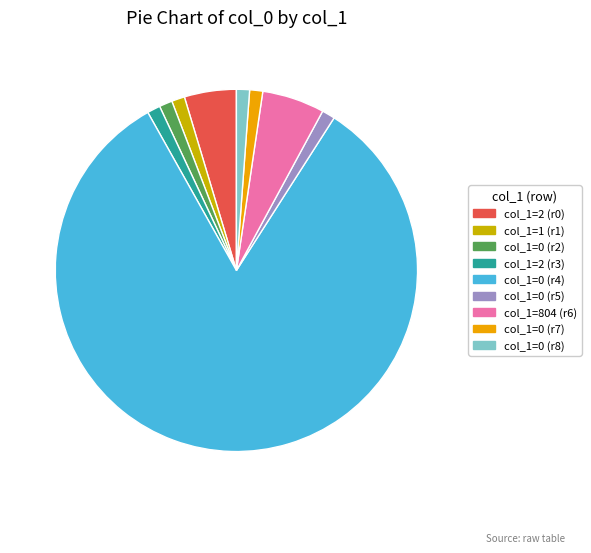

Is there a majority slice in this chart?

Yes